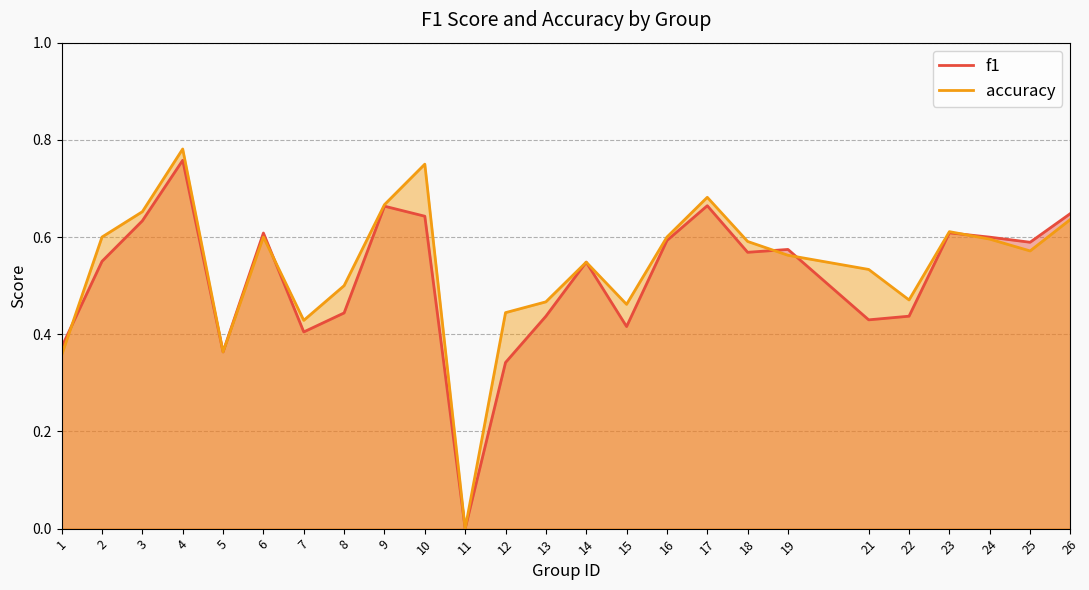

At how many categories does at least one series exceed 0?

24